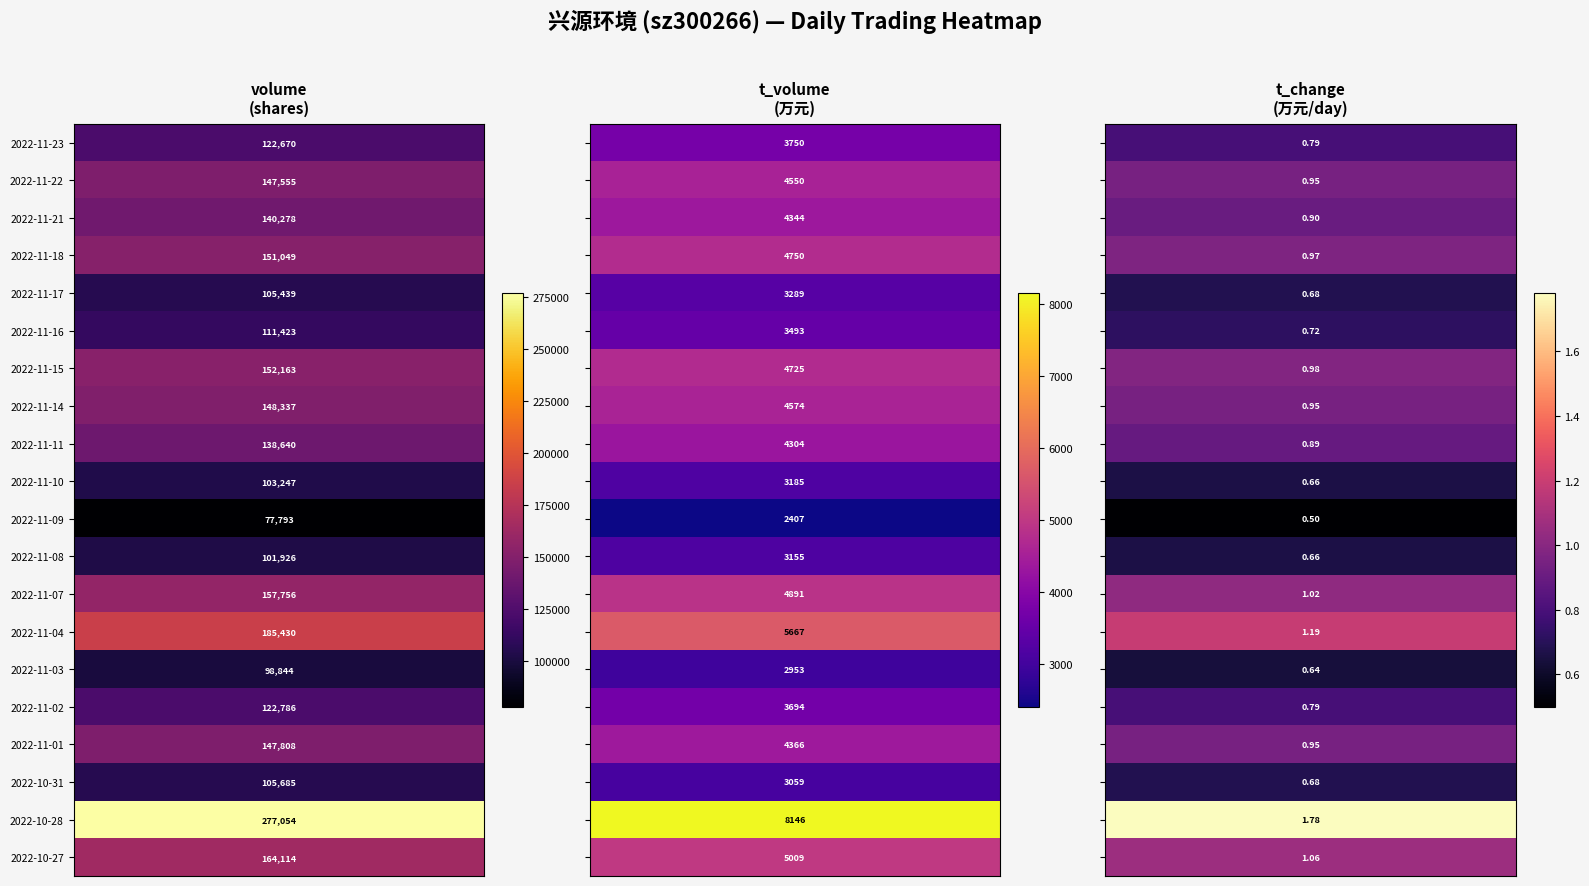

The 2022-11-03 series shows 30426.4 at volume. True or false?

False